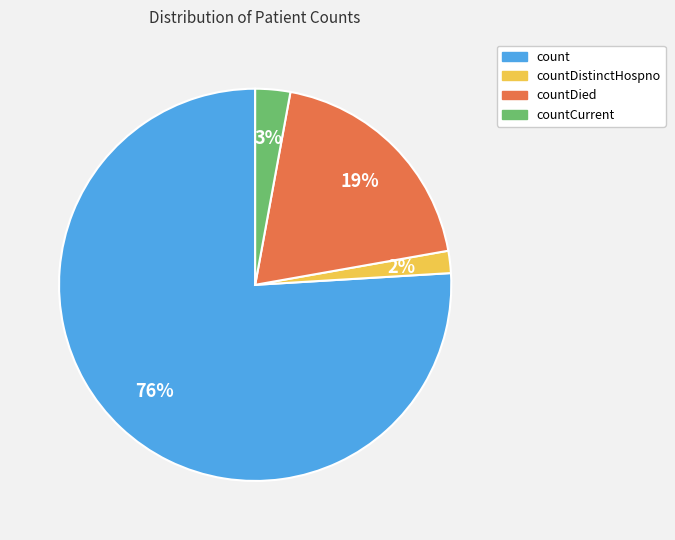

To the nearest percent, what is the average slice percentage?

25%